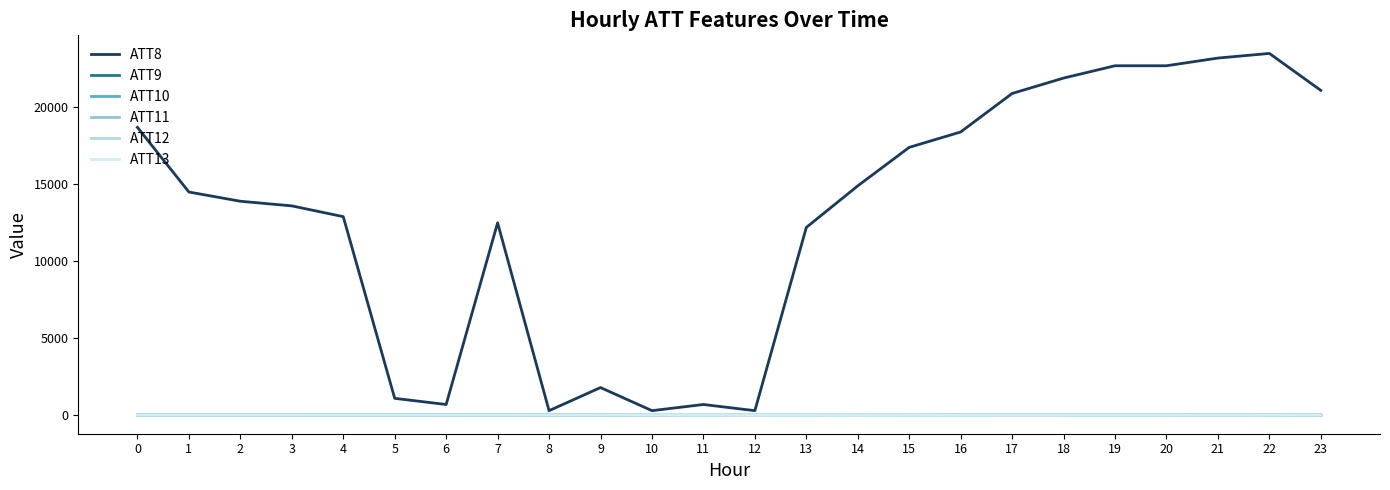

Which series has the largest range (max minus min)?

ATT8